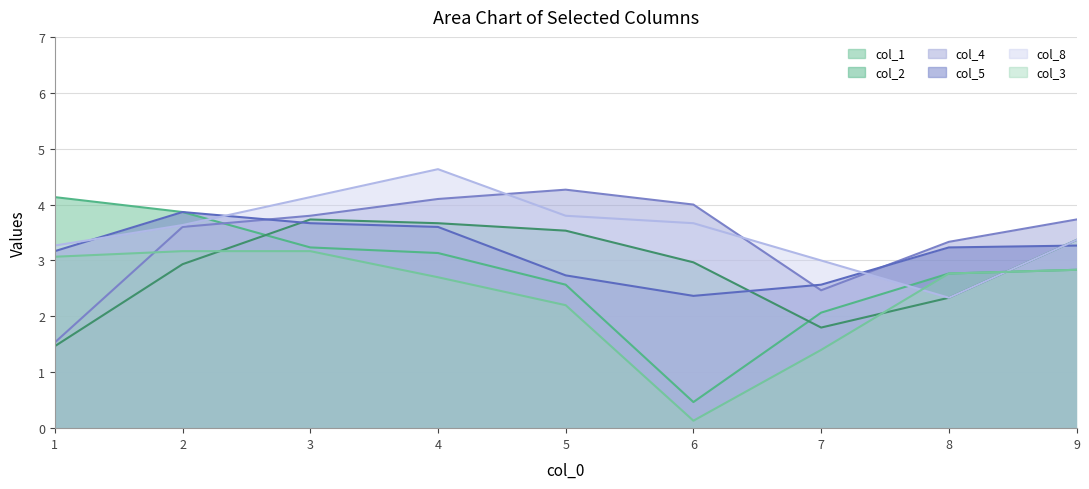

Where is col_5 nearest to the value 3?

1